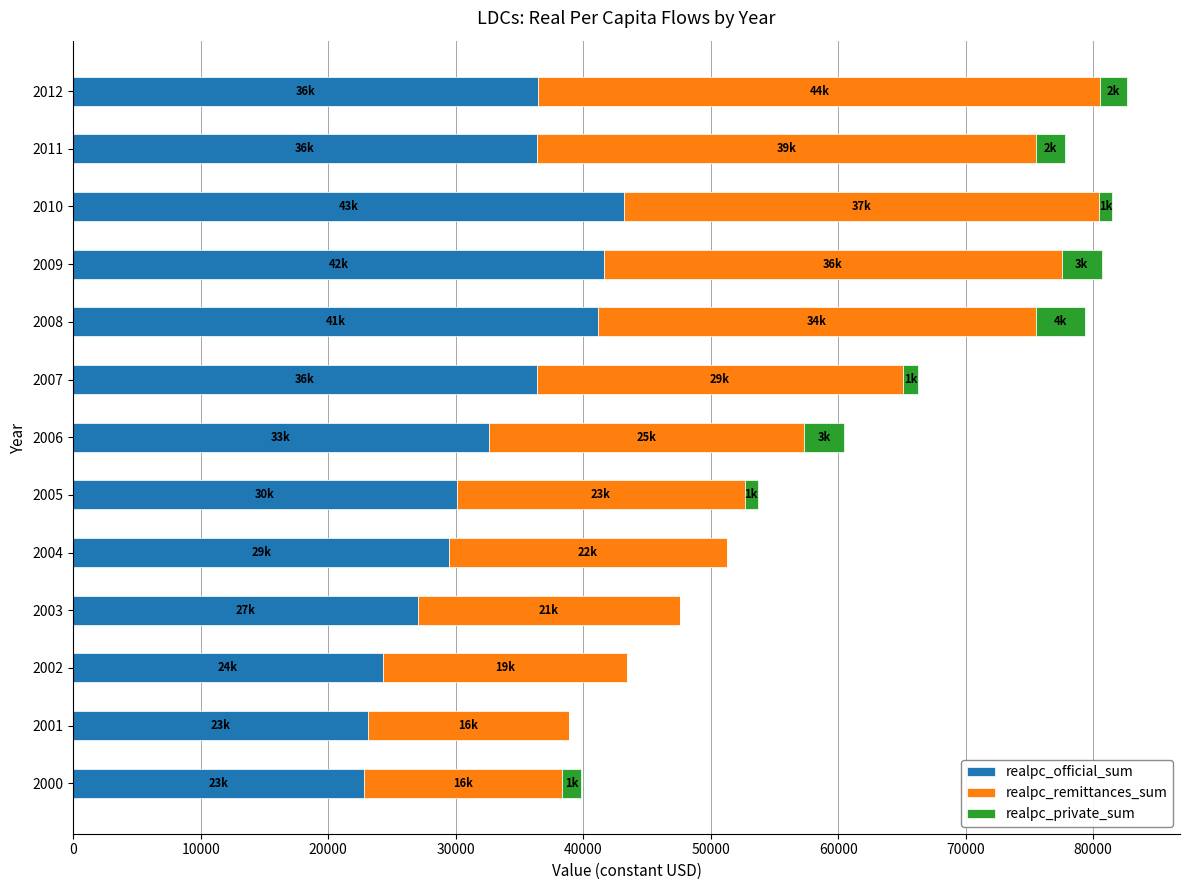

What is the highest value of the realpc_official_sum series?

43213.7